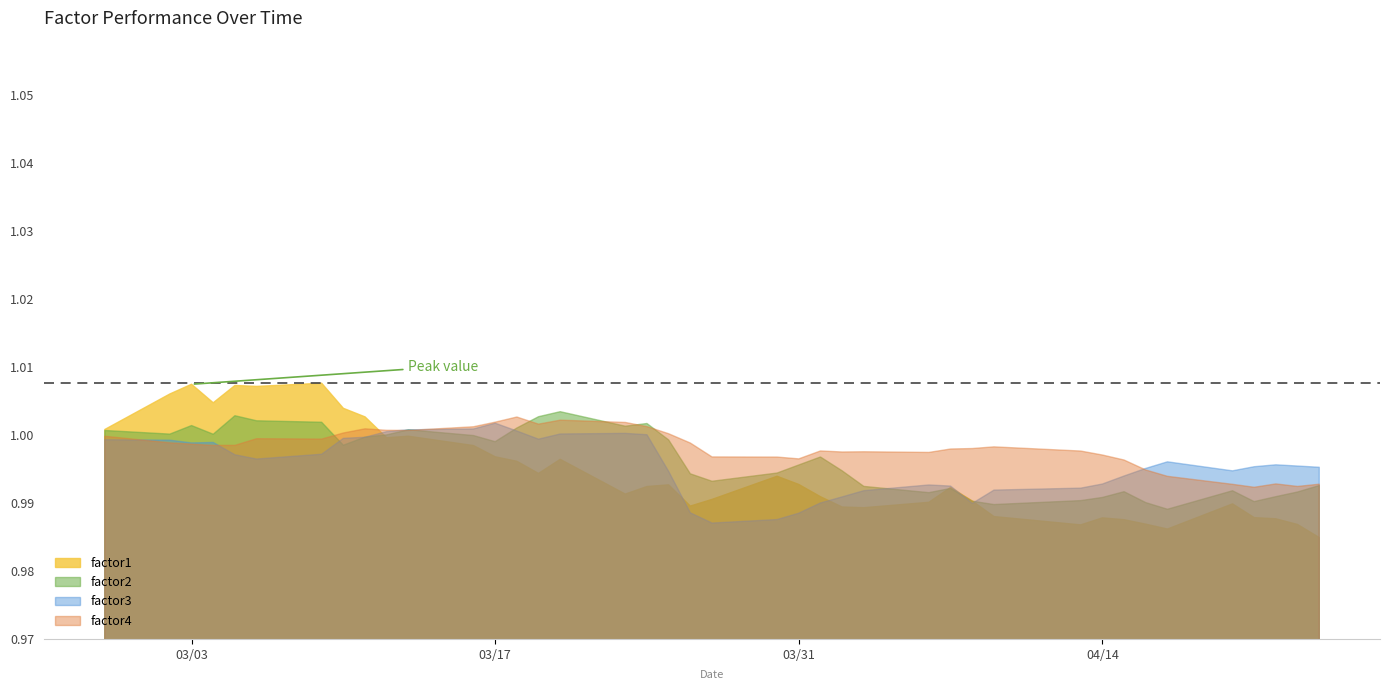

The factor2 series shows 1.0 at 30. True or false?

True